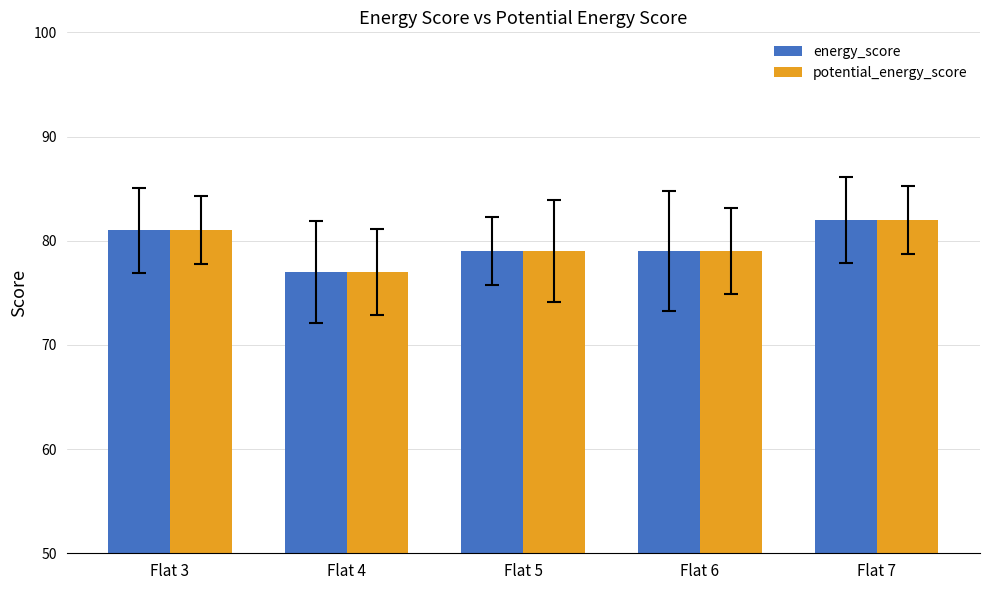

How many groups of bars are there?

5